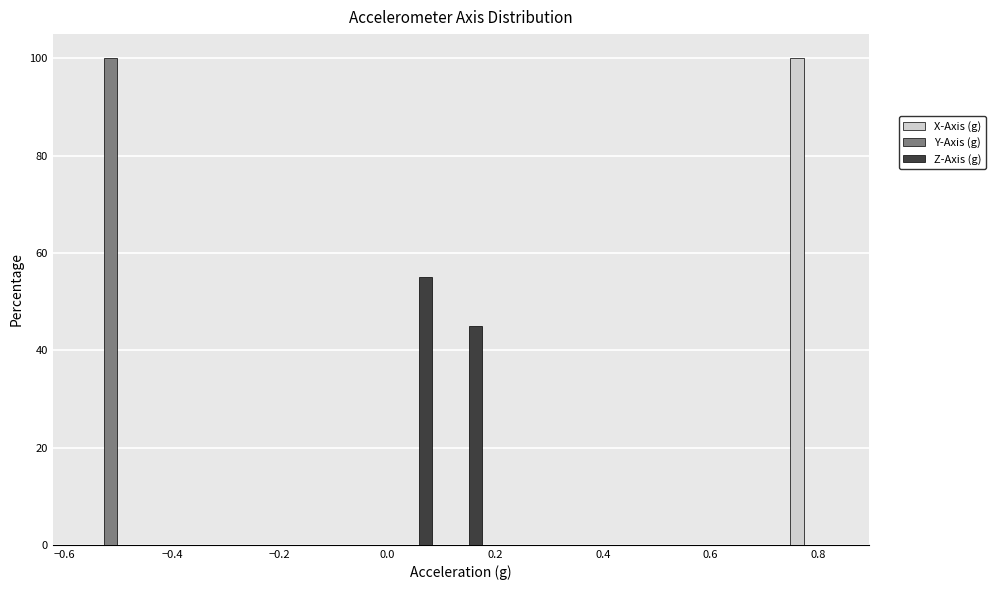

In the Z-Axis (g) series, which range on the x-axis has the tallest bar?

0.00 to 0.10